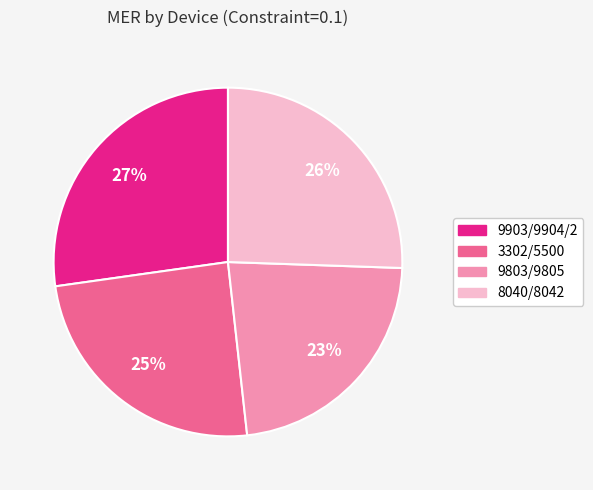

Which category has the biggest portion of the pie?

9903/9904/2